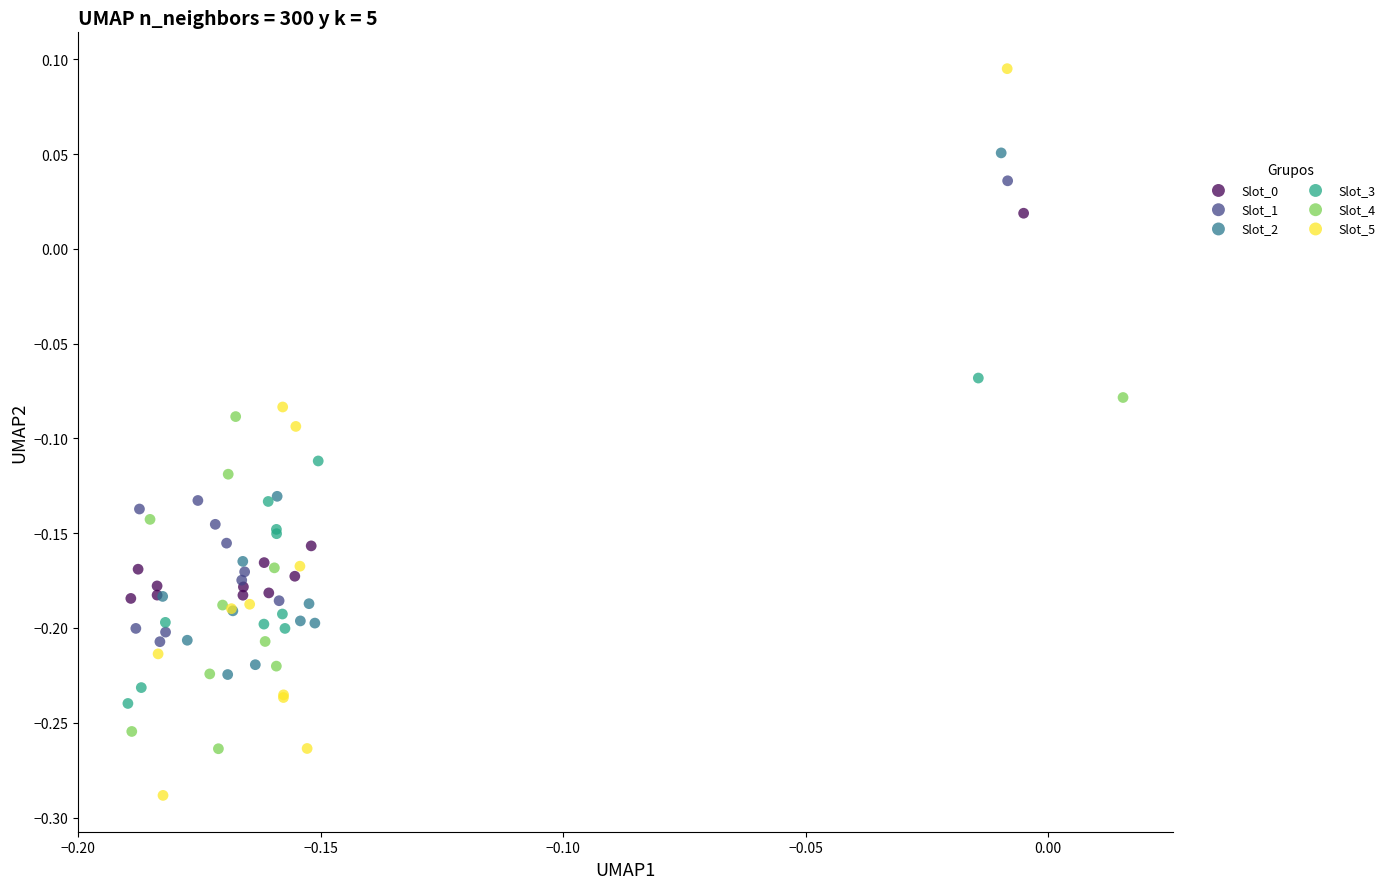

Which series contains the highest Y value?

Slot_5